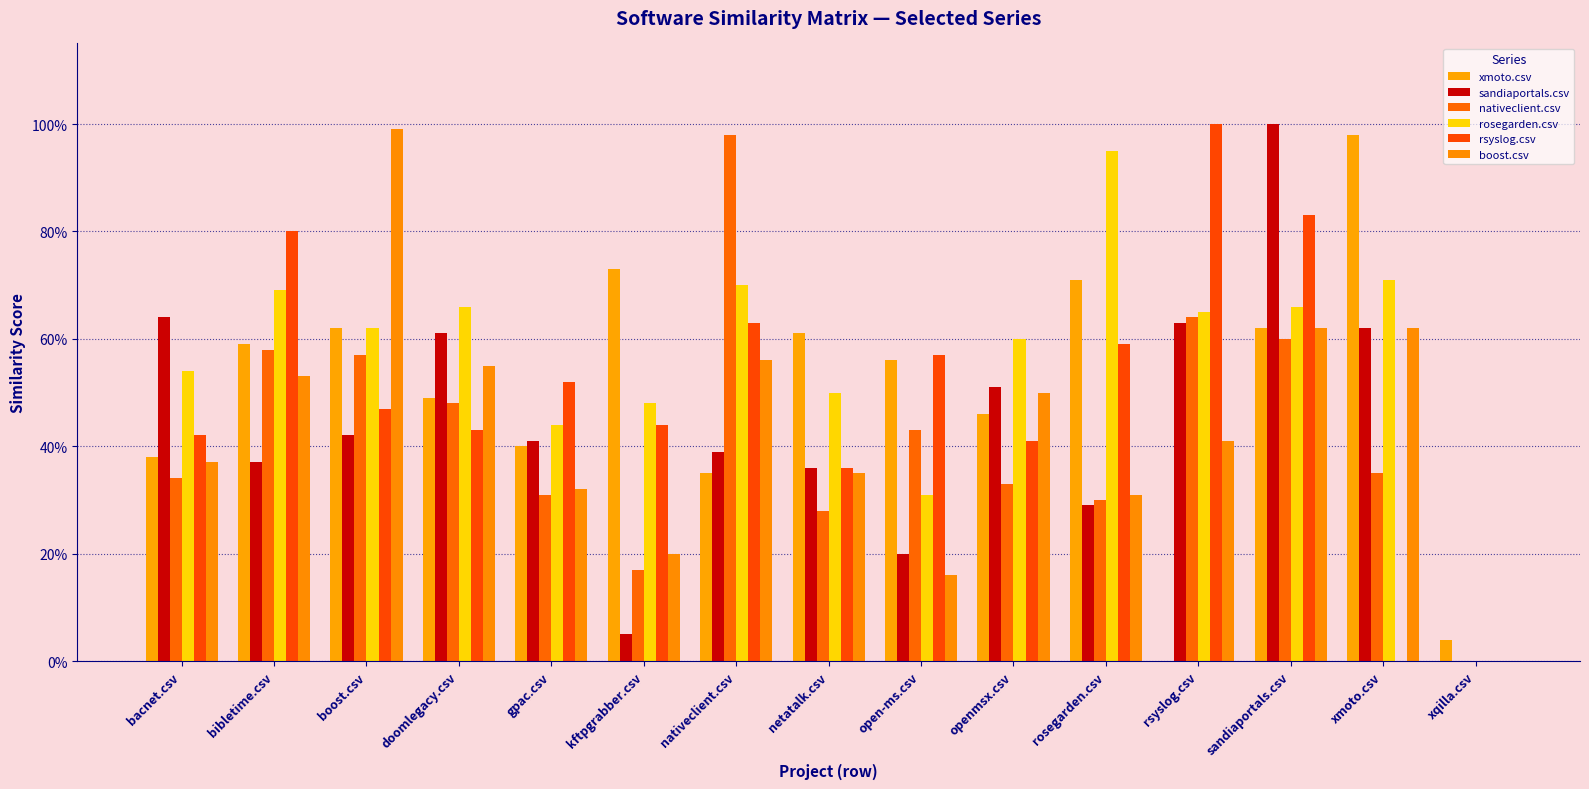

Reading left to right, transcribe all the data shown in this chart.

xmoto.csv: bacnet.csv=0.4	bibletime.csv=0.6	boost.csv=0.6	doomlegacy.csv=0.5	gpac.csv=0.4	kftpgrabber.csv=0.7	nativeclient.csv=0.3	netatalk.csv=0.6	open-ms.csv=0.6	openmsx.csv=0.5	rosegarden.csv=0.7	rsyslog.csv=0.0	sandiaportals.csv=0.6	xmoto.csv=1.0	xqilla.csv=0.0
sandiaportals.csv: bacnet.csv=0.6	bibletime.csv=0.4	boost.csv=0.4	doomlegacy.csv=0.6	gpac.csv=0.4	kftpgrabber.csv=0.1	nativeclient.csv=0.4	netatalk.csv=0.4	open-ms.csv=0.2	openmsx.csv=0.5	rosegarden.csv=0.3	rsyslog.csv=0.6	sandiaportals.csv=1.0	xmoto.csv=0.6	xqilla.csv=0.0
nativeclient.csv: bacnet.csv=0.3	bibletime.csv=0.6	boost.csv=0.6	doomlegacy.csv=0.5	gpac.csv=0.3	kftpgrabber.csv=0.2	nativeclient.csv=1.0	netatalk.csv=0.3	open-ms.csv=0.4	openmsx.csv=0.3	rosegarden.csv=0.3	rsyslog.csv=0.6	sandiaportals.csv=0.6	xmoto.csv=0.3	xqilla.csv=0.0
rosegarden.csv: bacnet.csv=0.5	bibletime.csv=0.7	boost.csv=0.6	doomlegacy.csv=0.7	gpac.csv=0.4	kftpgrabber.csv=0.5	nativeclient.csv=0.7	netatalk.csv=0.5	open-ms.csv=0.3	openmsx.csv=0.6	rosegarden.csv=0.9	rsyslog.csv=0.7	sandiaportals.csv=0.7	xmoto.csv=0.7	xqilla.csv=0.0
rsyslog.csv: bacnet.csv=0.4	bibletime.csv=0.8	boost.csv=0.5	doomlegacy.csv=0.4	gpac.csv=0.5	kftpgrabber.csv=0.4	nativeclient.csv=0.6	netatalk.csv=0.4	open-ms.csv=0.6	openmsx.csv=0.4	rosegarden.csv=0.6	rsyslog.csv=1.0	sandiaportals.csv=0.8	xmoto.csv=0.0	xqilla.csv=0.0
boost.csv: bacnet.csv=0.4	bibletime.csv=0.5	boost.csv=1.0	doomlegacy.csv=0.6	gpac.csv=0.3	kftpgrabber.csv=0.2	nativeclient.csv=0.6	netatalk.csv=0.3	open-ms.csv=0.2	openmsx.csv=0.5	rosegarden.csv=0.3	rsyslog.csv=0.4	sandiaportals.csv=0.6	xmoto.csv=0.6	xqilla.csv=0.0